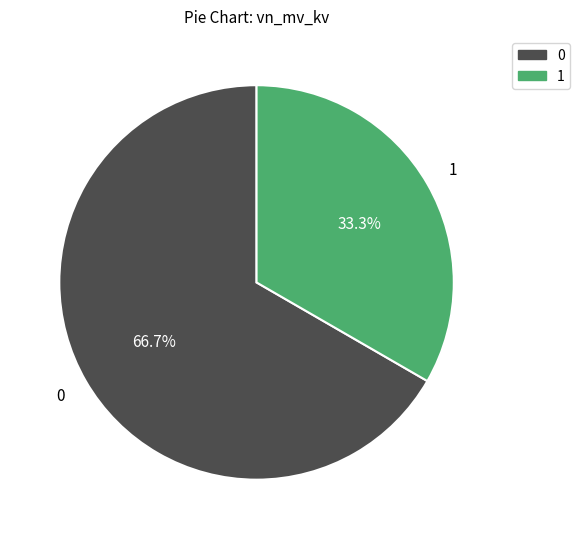

Is there any slice that represents more than half of the pie?

Yes